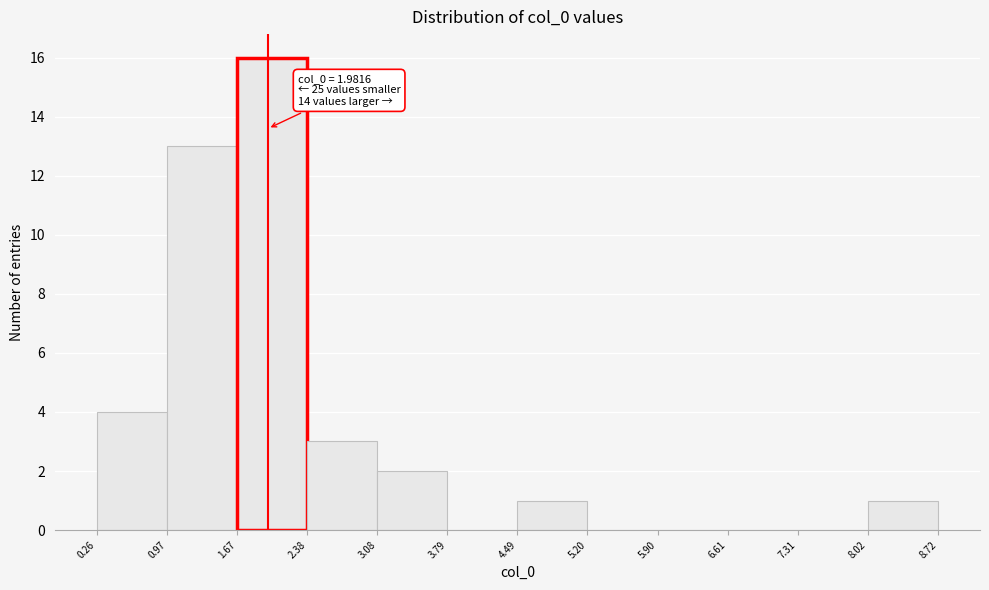

Which range on the x-axis has the tallest bar?

1.67 to 2.38